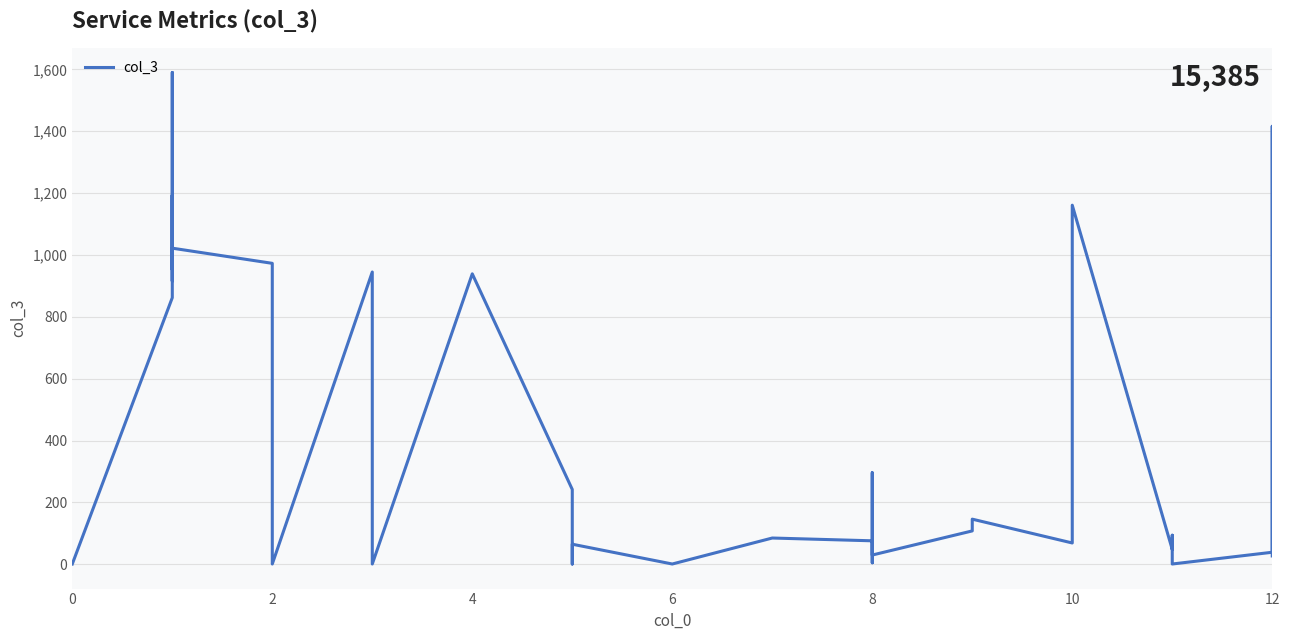

Reading left to right, extract all data points from this chart.

1	1	862	918	1193	916	1590	953	1022	973	3	1	1	945	895	1	939	242	60	1	65	1	85	76	5	296	30	108	146	69	82	1161	48	59	94	60	1	39	1416	27